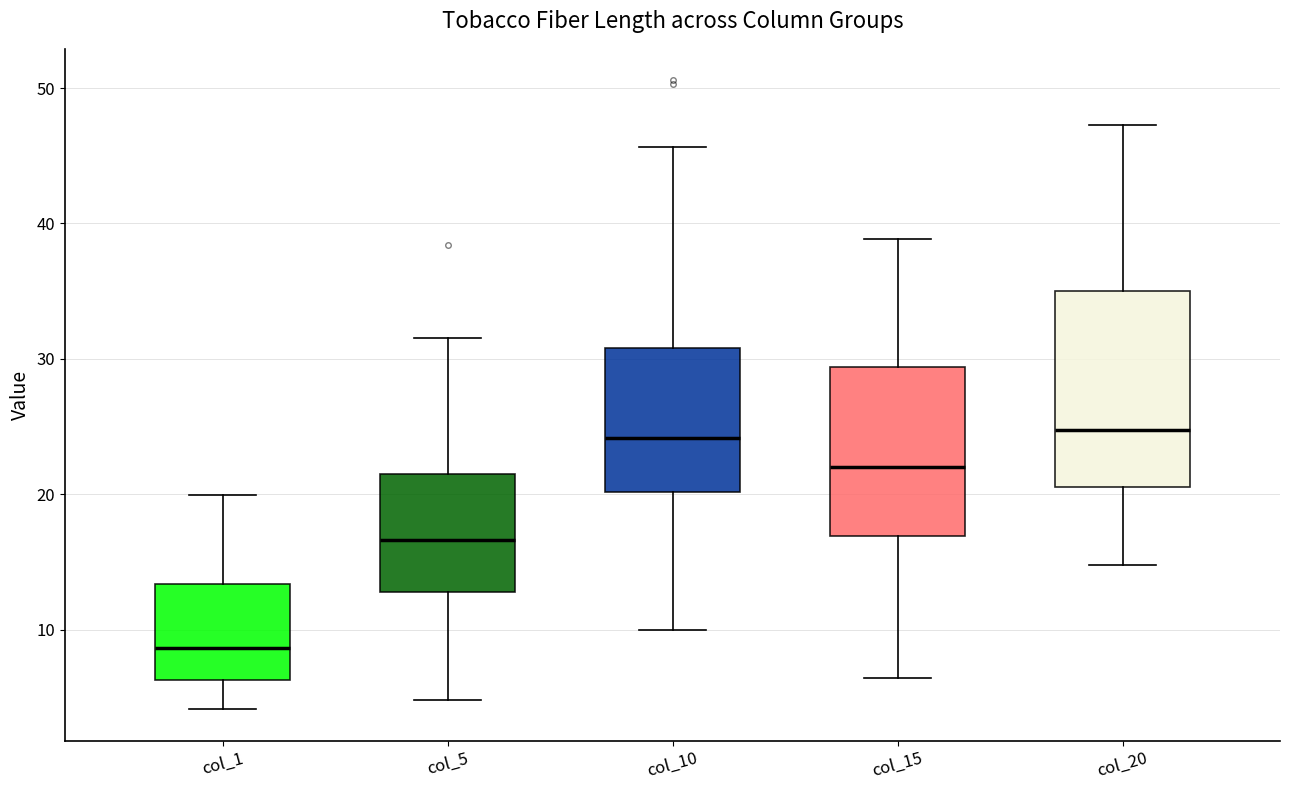

Where does the upper whisker of the box for col_20 end on the y-axis? The values are not printed on the chart, so give them approximately, as read against the axis.

47